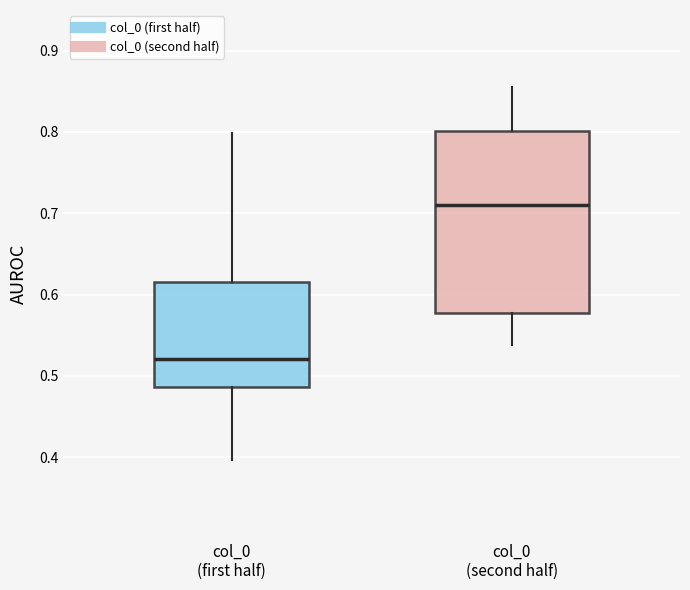

Which box has the highest median line?

col_0 (second half)